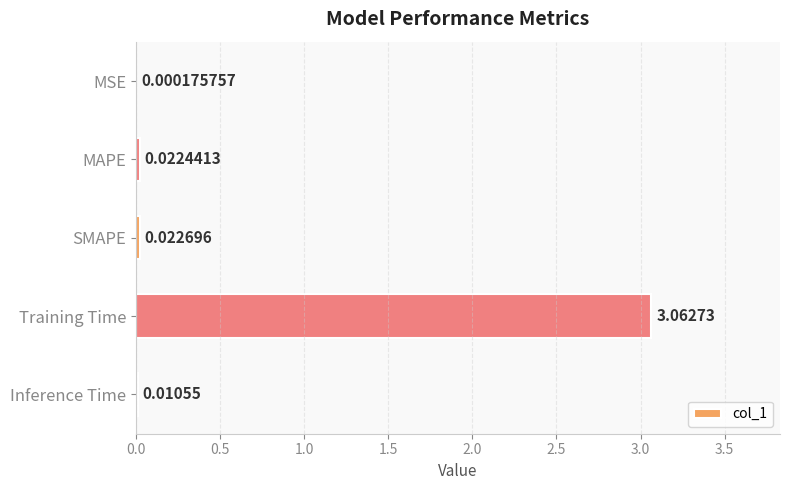

At which label is the value closest to 1?

SMAPE